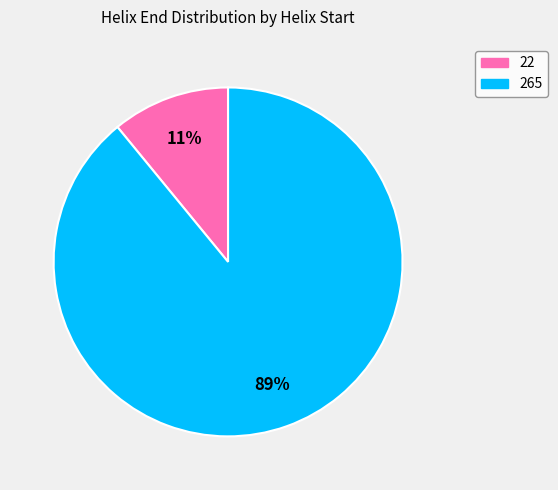

The 22 slice represents 11% of the pie. True or false?

True